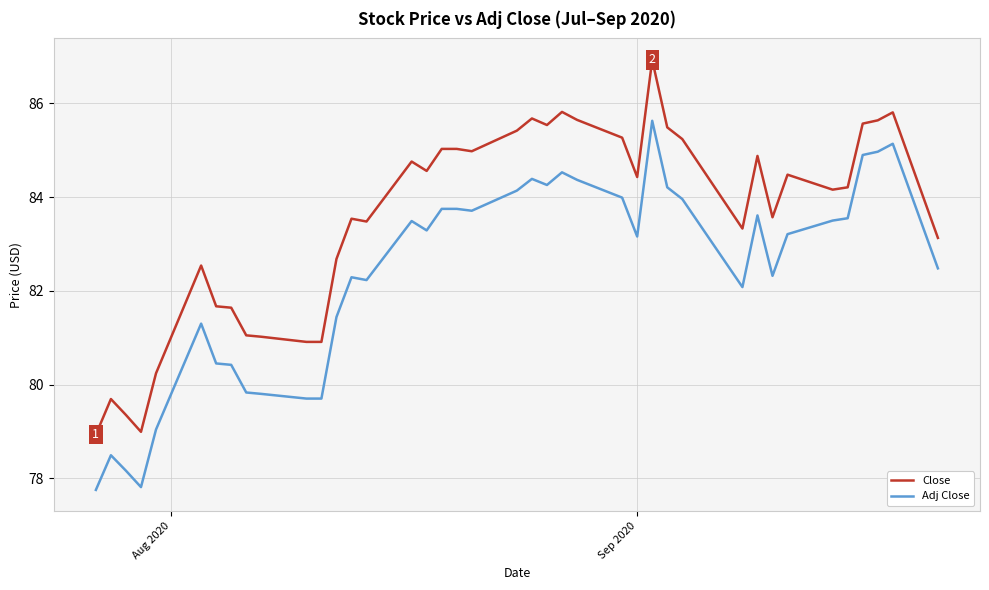

Which series has the widest spread of values?

Close